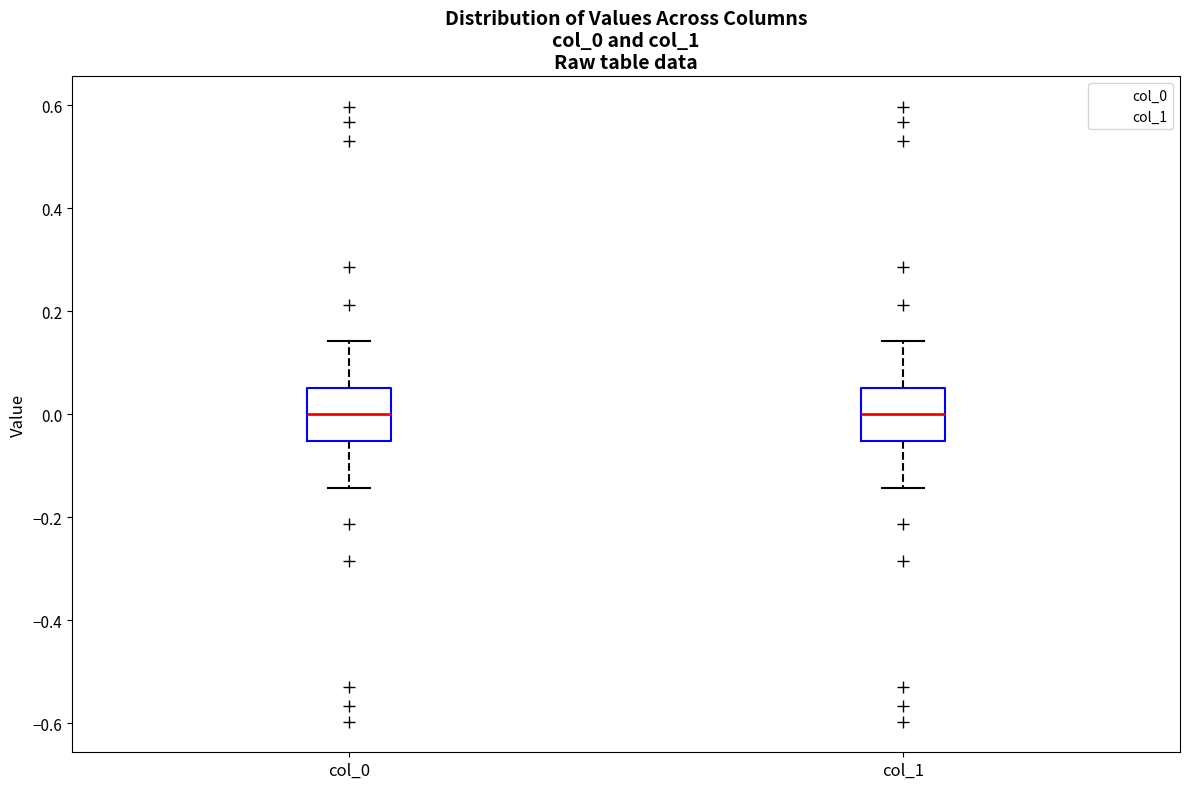

Reading left to right, transcribe this box plot: for each box, give where its median line is, the range the box spans, and where its two whiskers end, as read against the y-axis. The values are not printed on the chart, so give them approximately, as read against the axis.

col_0: median 0.00, box -0.06 to 0.06, whiskers -0.14 to 0.14
col_1: median 0.00, box -0.06 to 0.06, whiskers -0.14 to 0.14